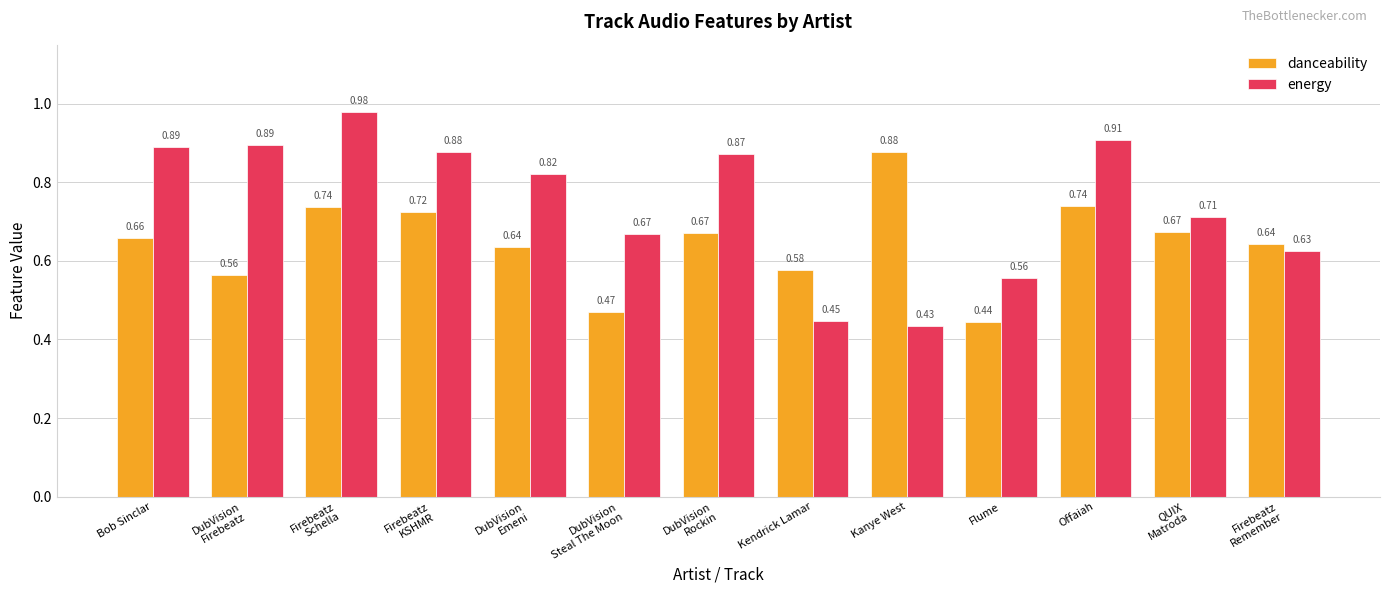

What position from the right is DubVision
Firebeatz?

12